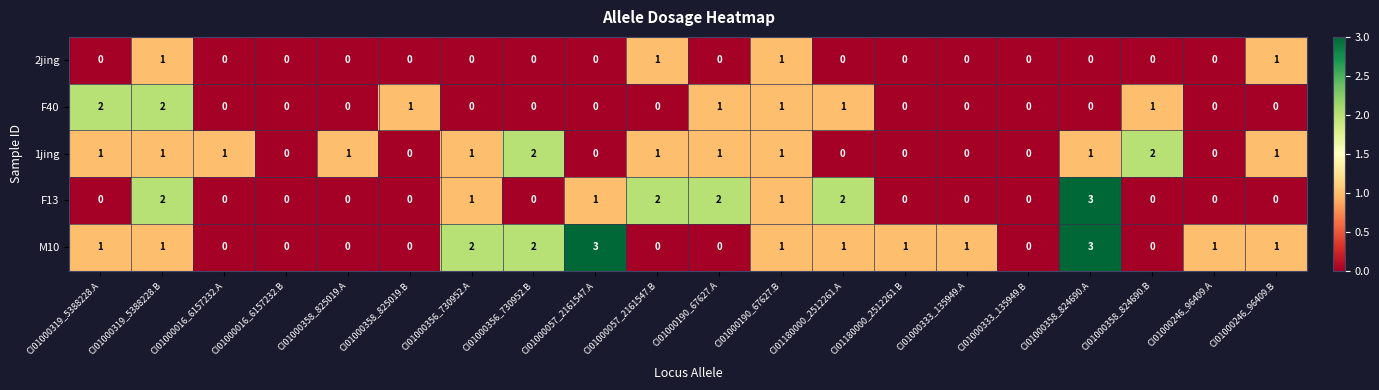

What is the sum of all F40 values?

9